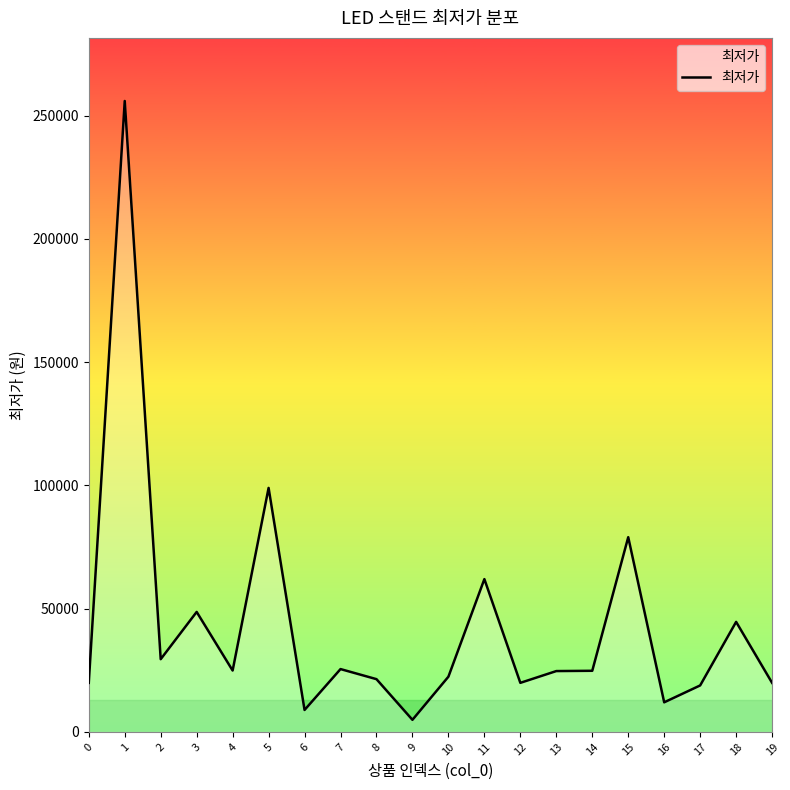

Between 19 and 1, which is larger?

1